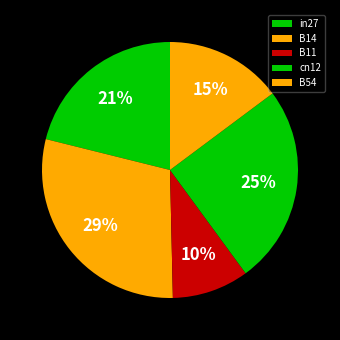

What is the smallest slice in the pie chart?

B11